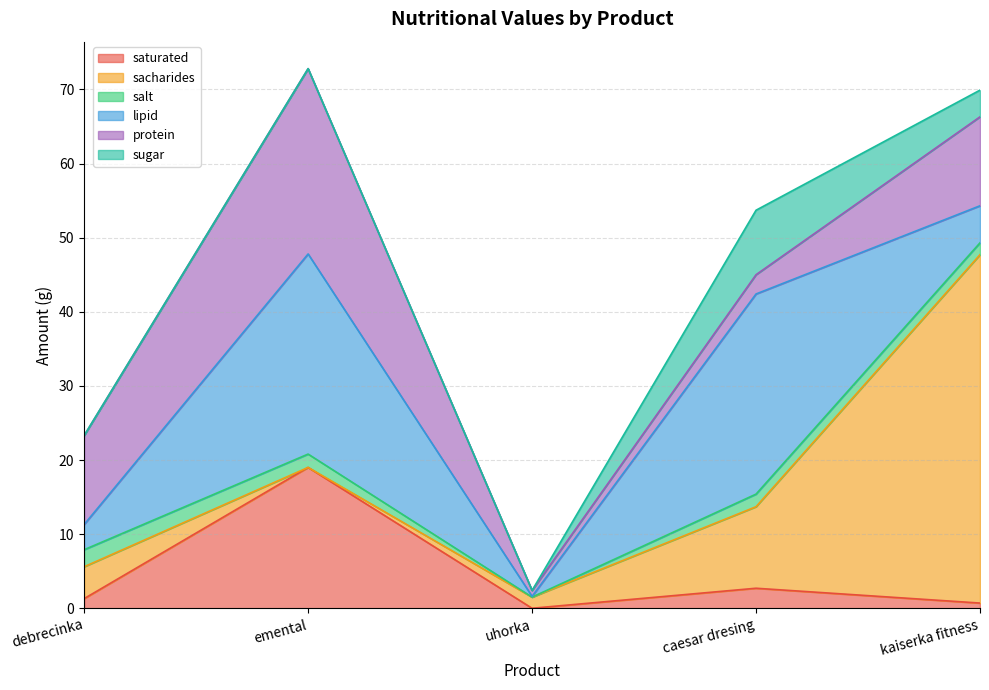

In salt, how many points are higher than both neighbors (excluding endpoints)?

1